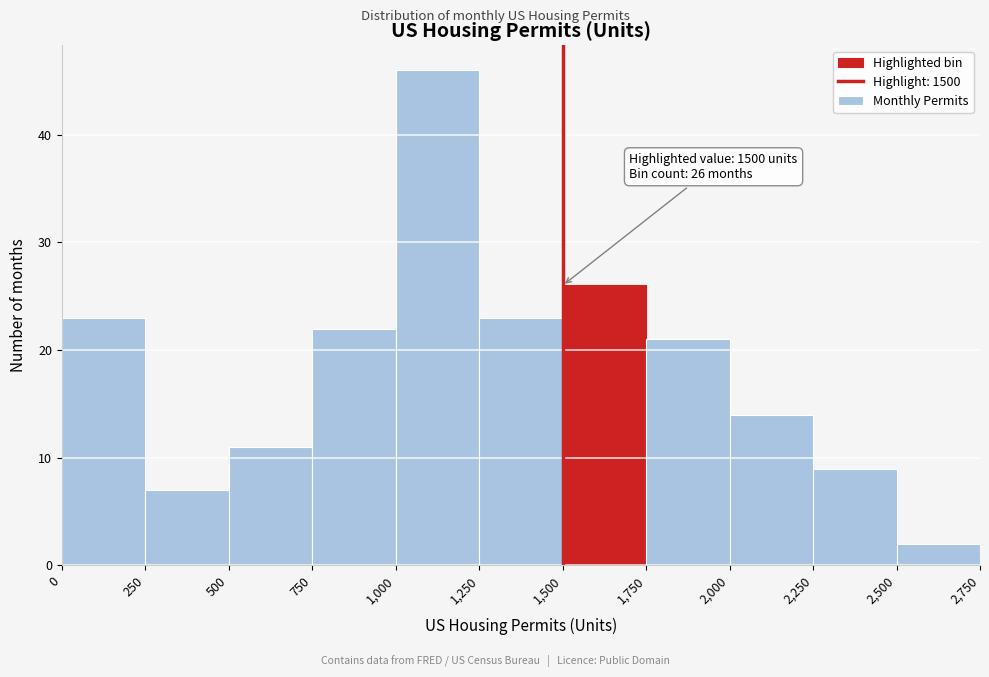

Over which range of the x-axis is the bar tallest?

1,000 to 1,250